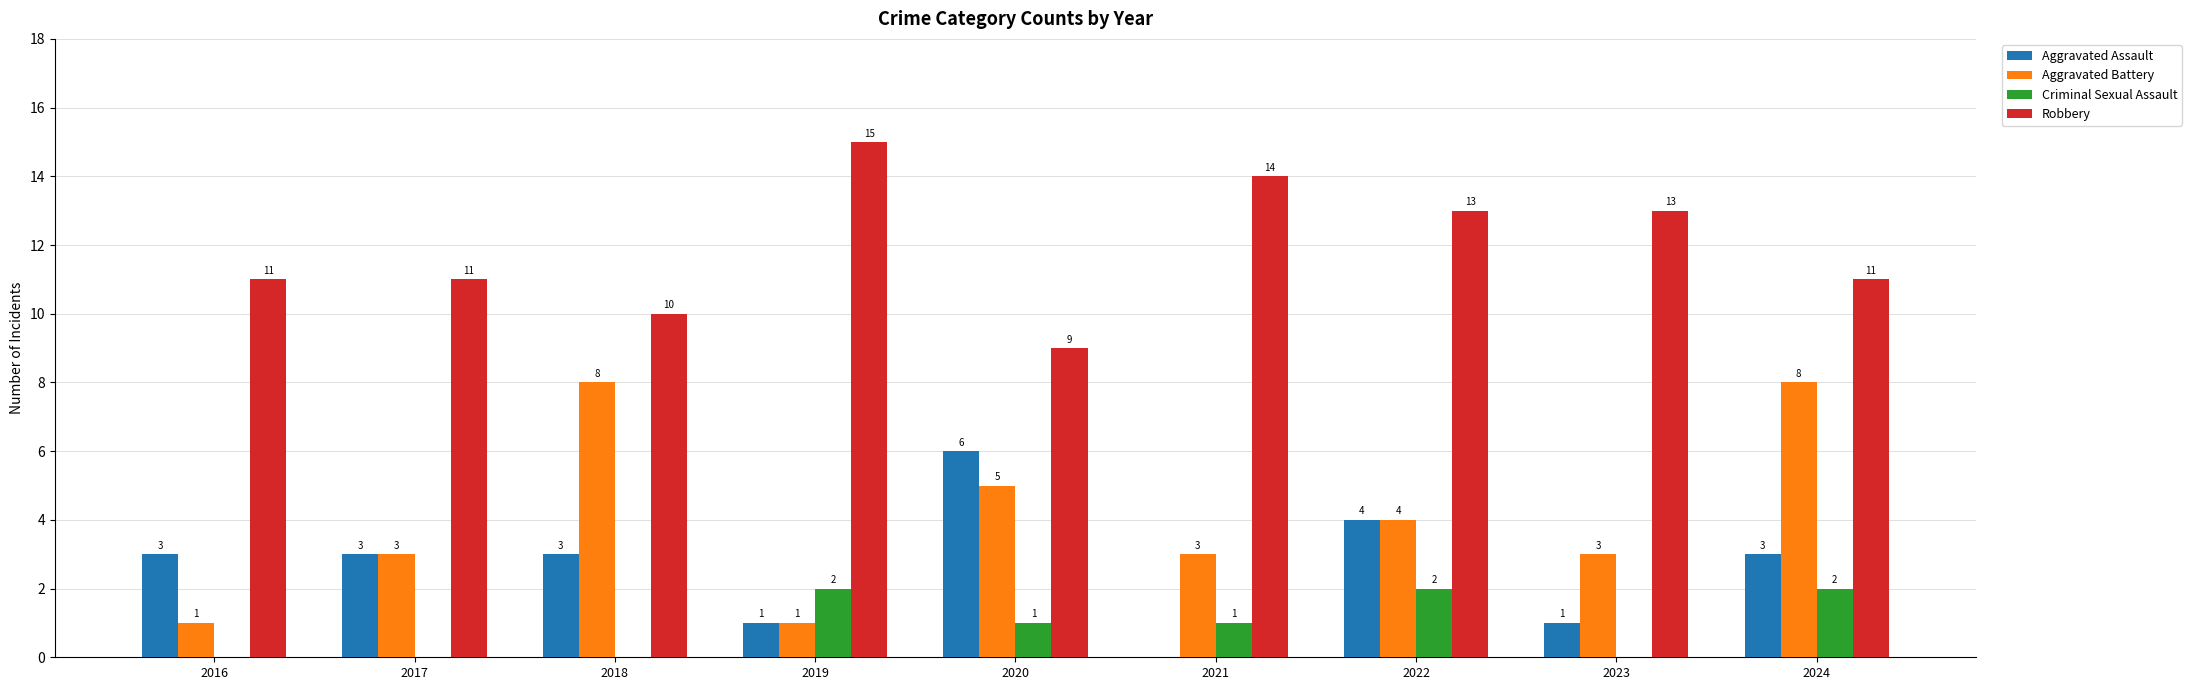

How many groups of bars are there?

9